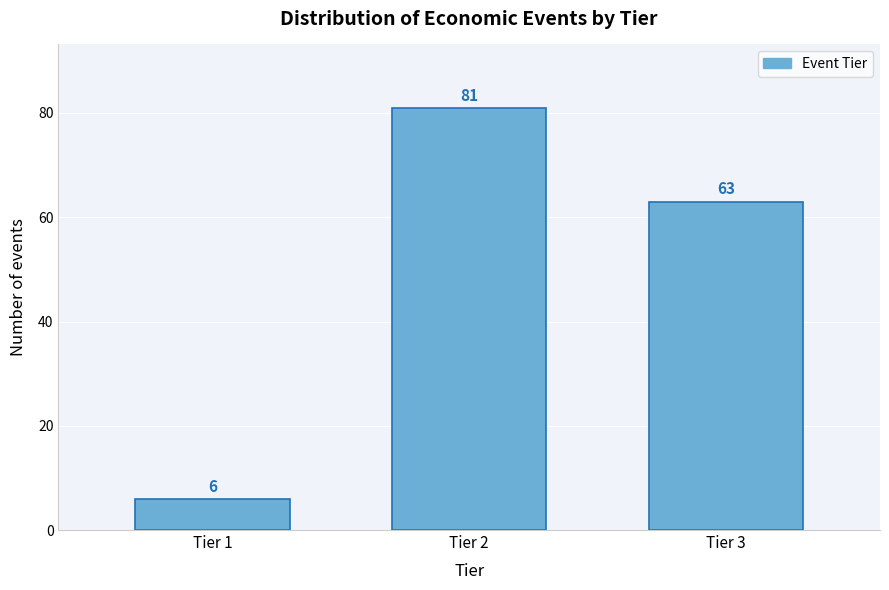

Reading right to left, transcribe all the data shown in this chart.

63	81	6